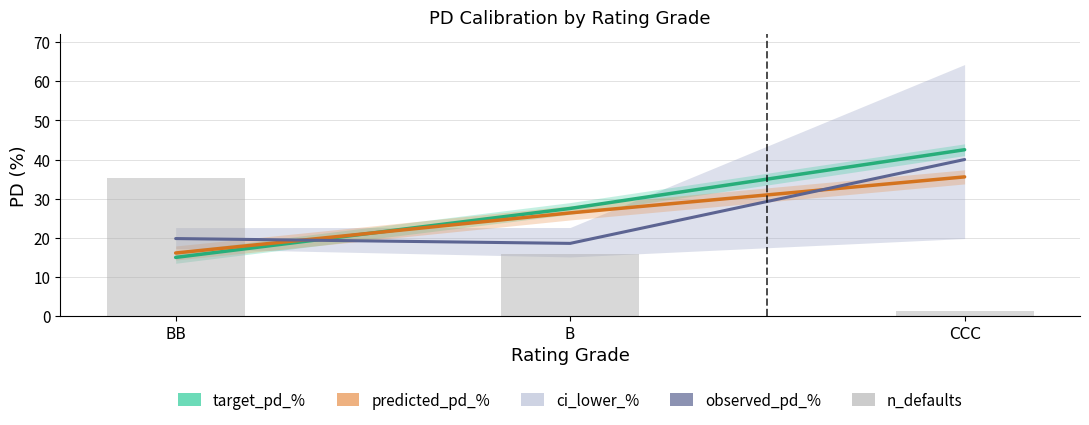

How many categories are shown in the chart?

3